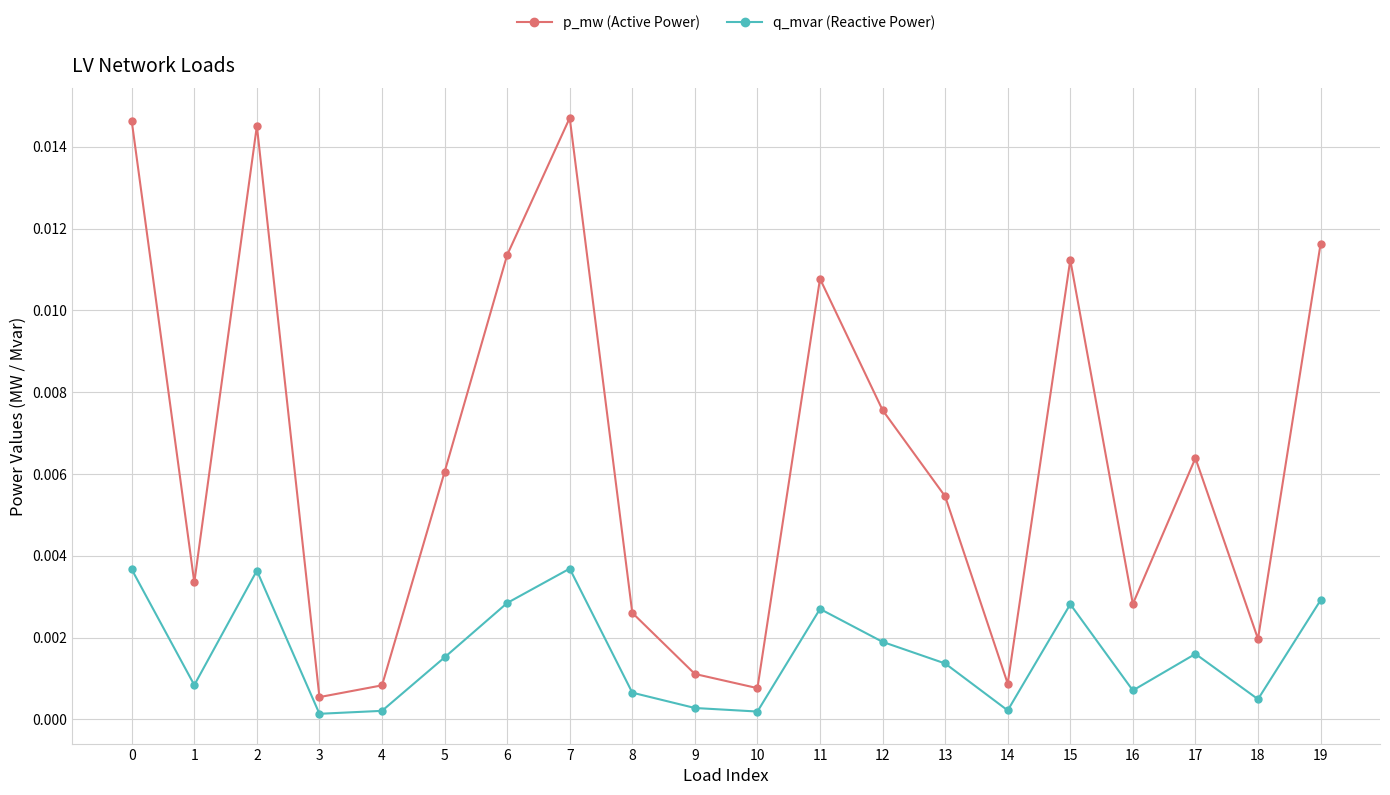

How many interior local valleys does the q_mvar (Reactive Power) series have?

6